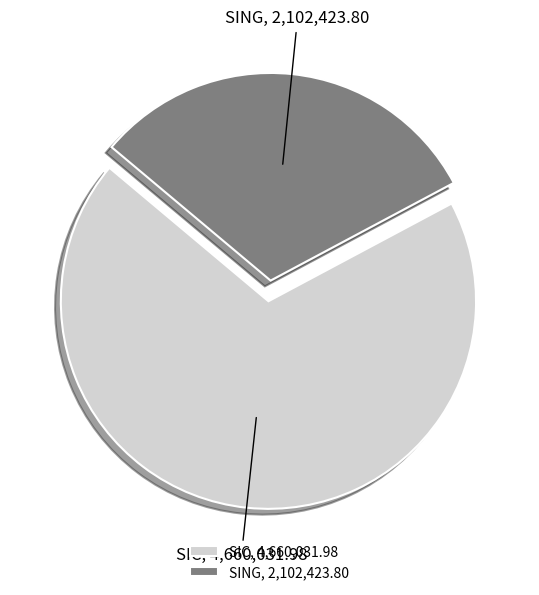

Is it true that SIC is 69% of the pie?

True